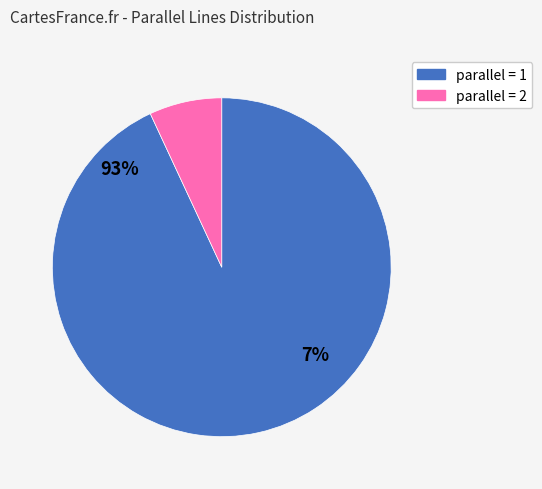

Between 1 and 2, which is larger?

2